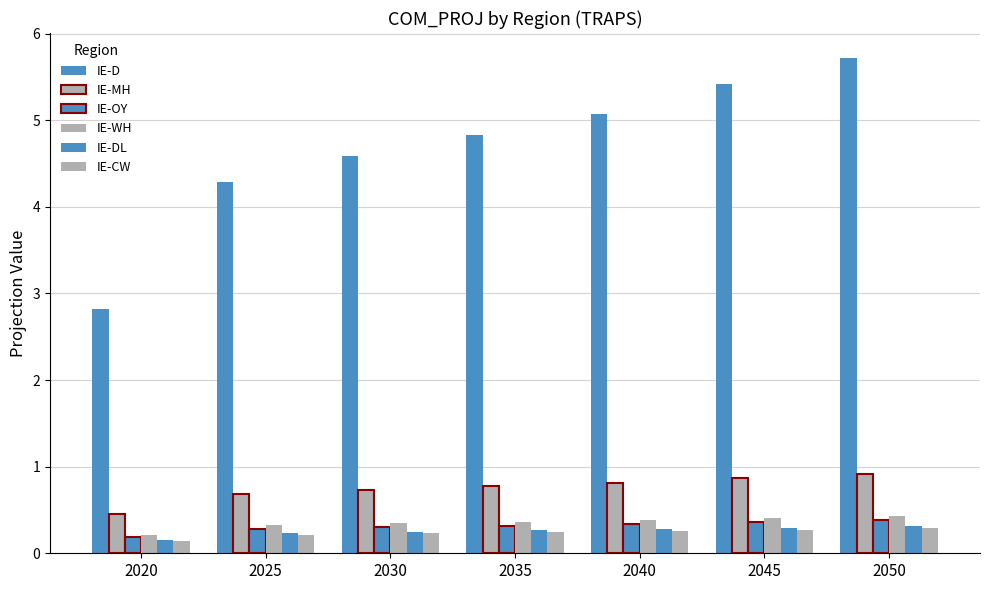

The IE-WH series shows 0.4 at 2025. True or false?

False